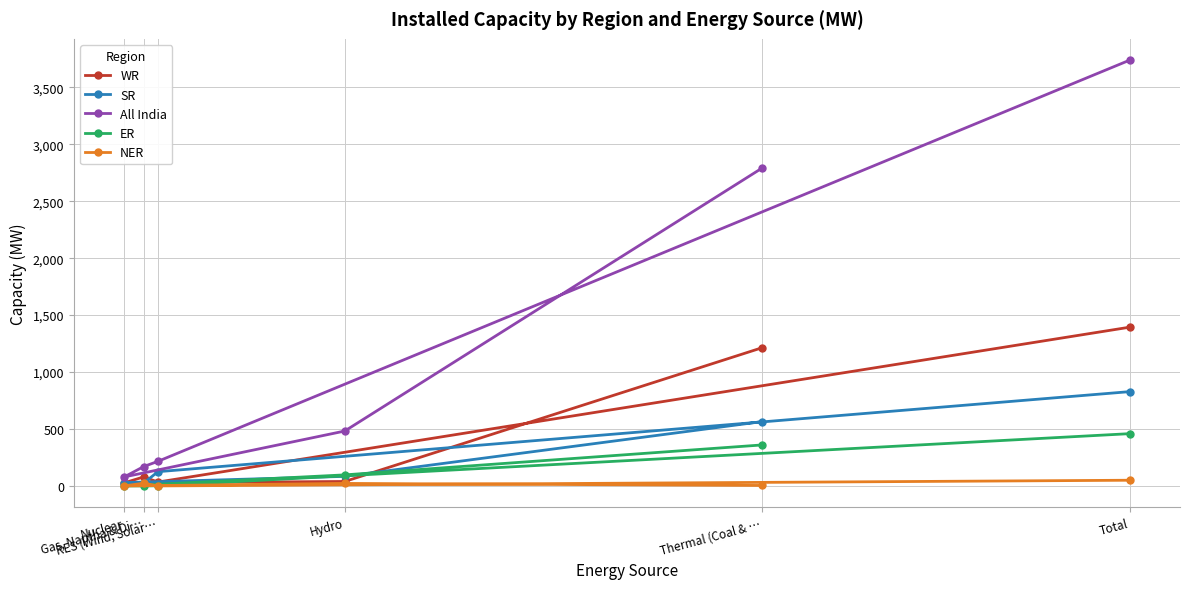

True or false: All India and NER intersect in this chart.

False